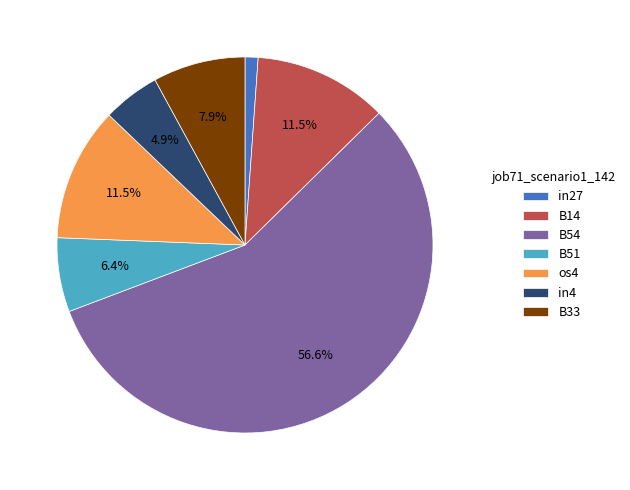

Count the number of slices in the pie.

7